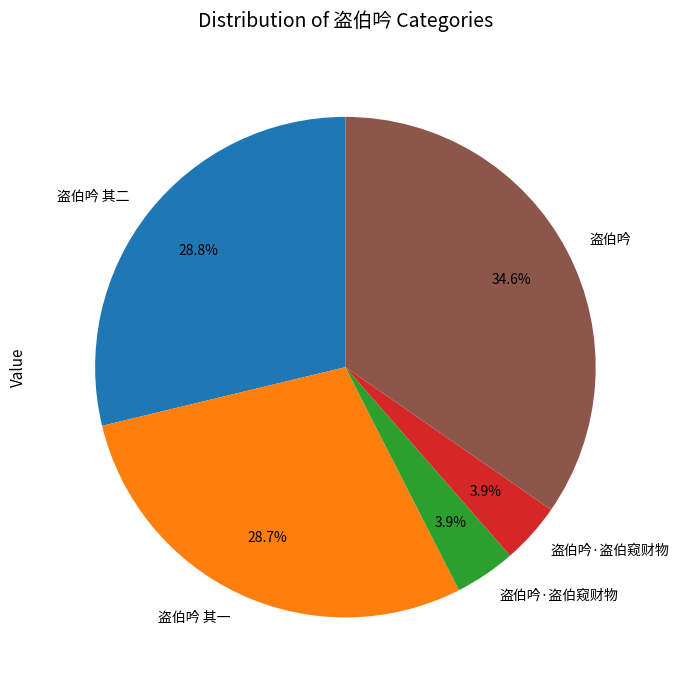

Is there any slice that represents more than half of the pie?

No